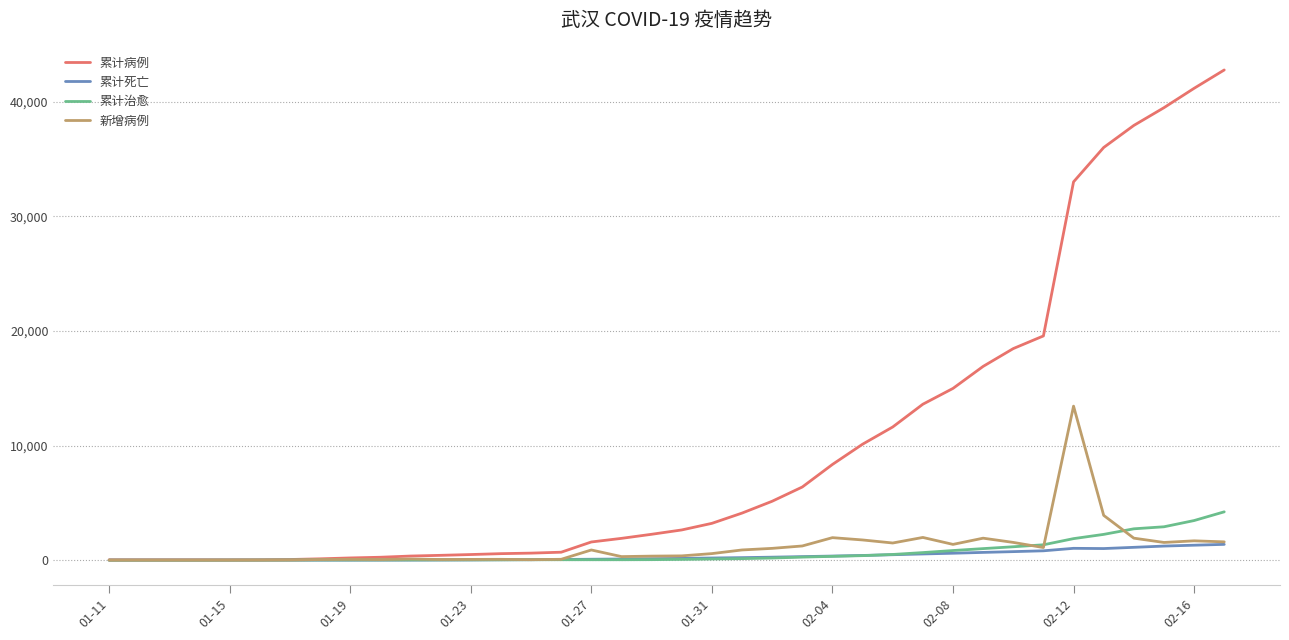

Which series has the largest total across all categories?

累计病例